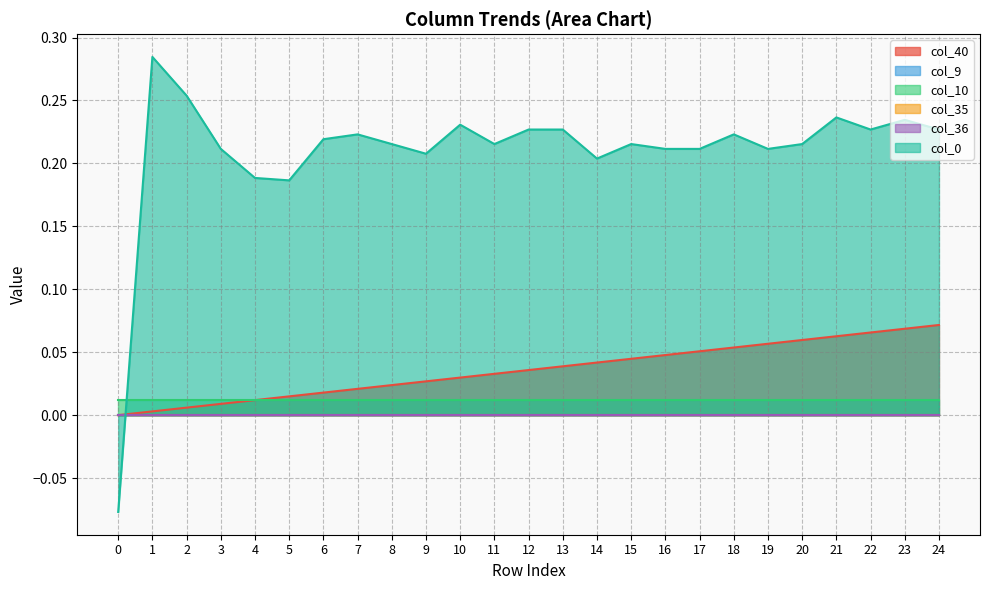

What is the total value across all series at 8?

0.3